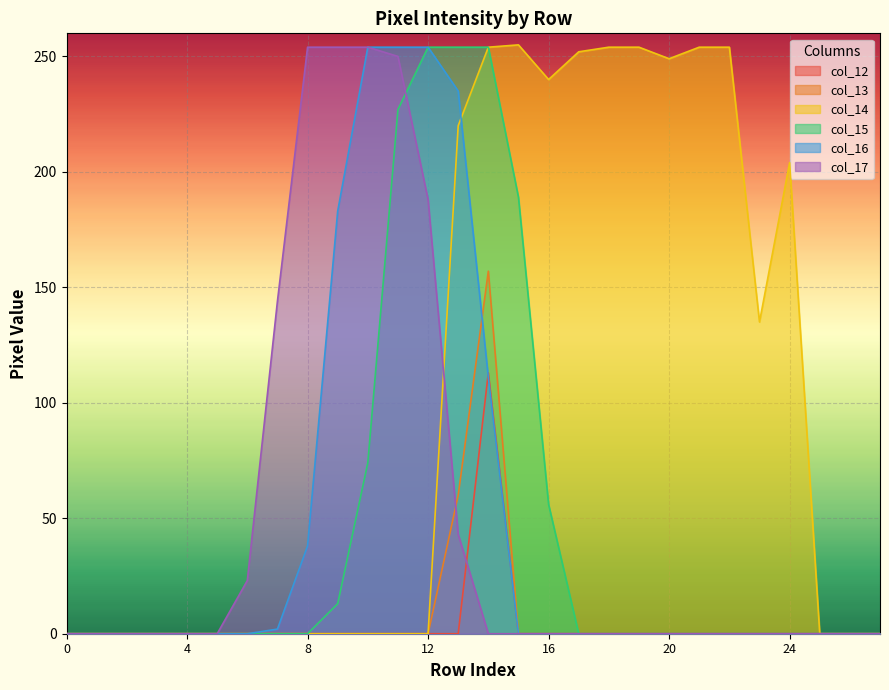

At how many categories does at least one series exceed 69?

18